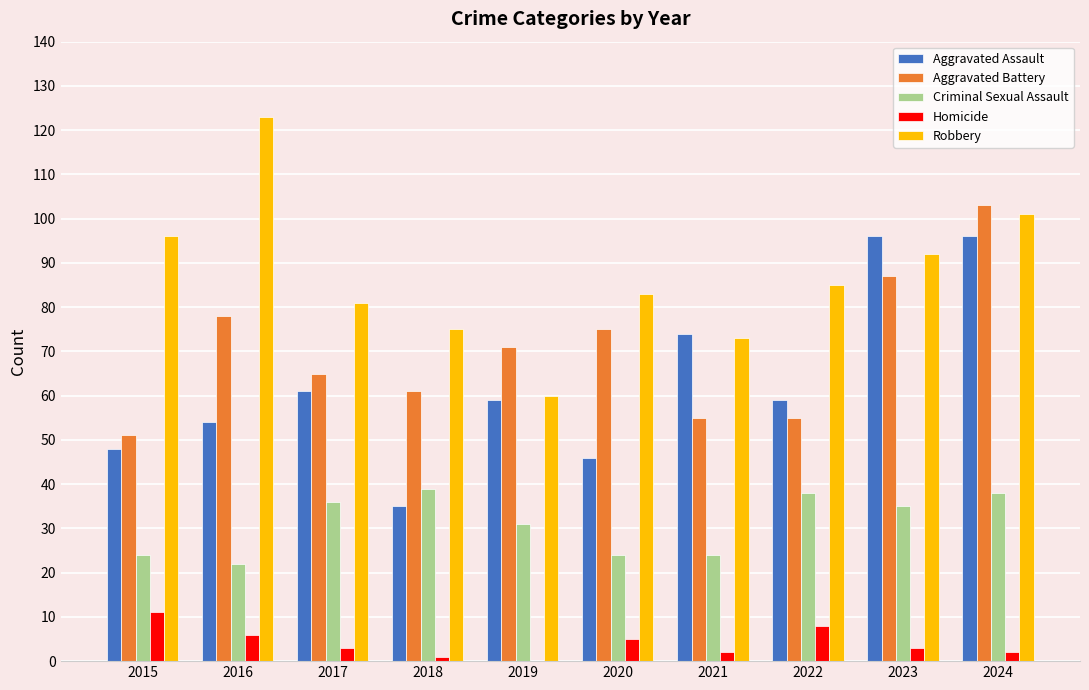

Is the value of Aggravated Assault at 2015 greater than the value of Criminal Sexual Assault at 2015?

Yes